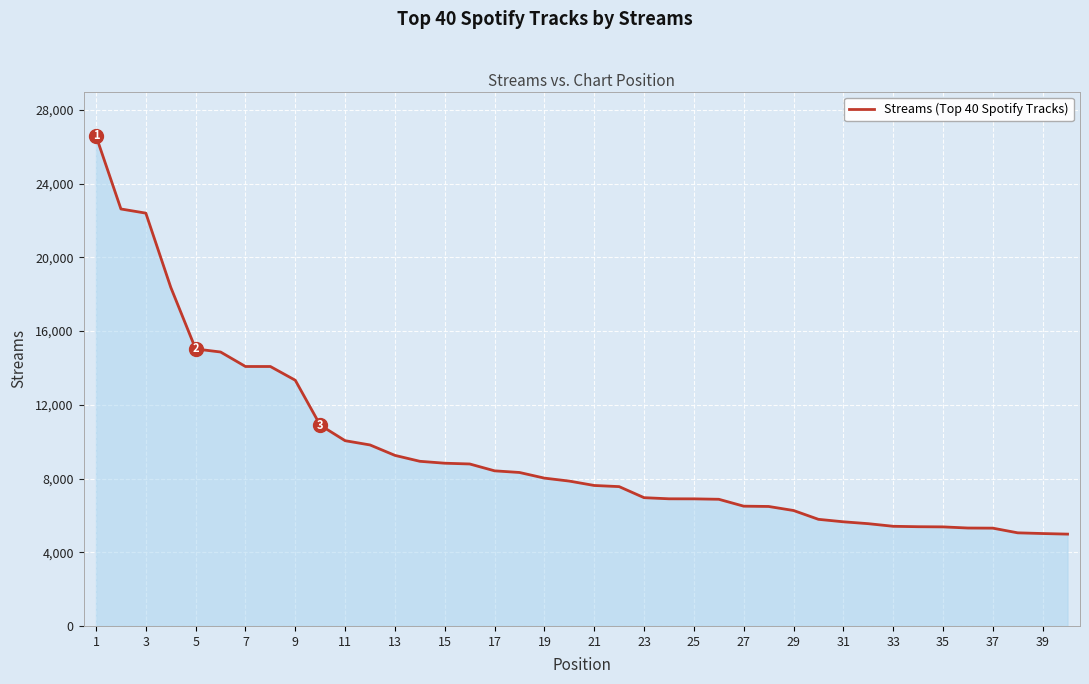

What is the difference between the maximum and minimum values?

21613